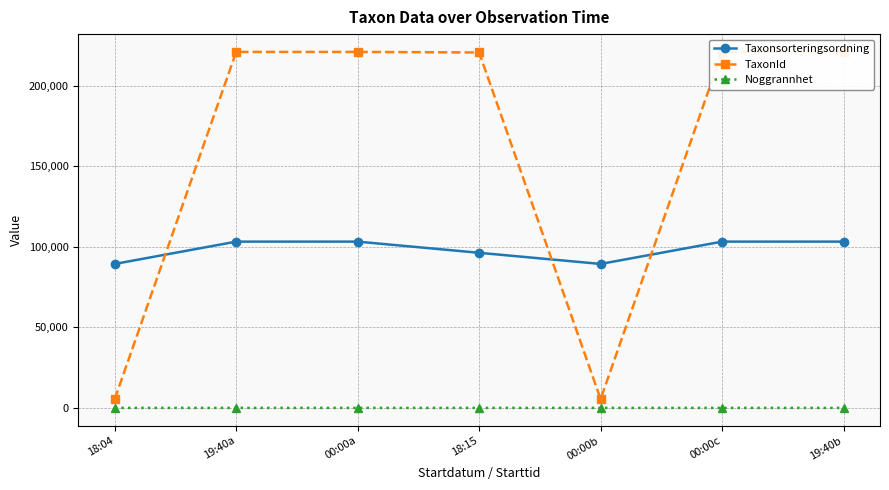

What are all the series names shown in the legend?

Taxonsorteringsordning, TaxonId, Noggrannhet